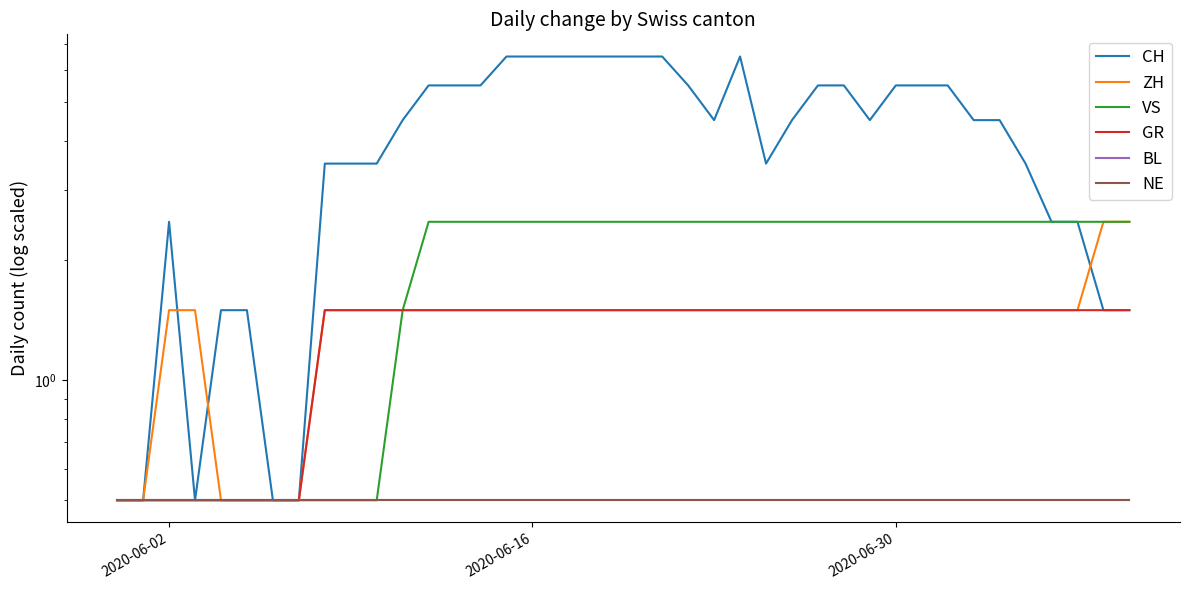

True or false: NE and ZH intersect in this chart.

False